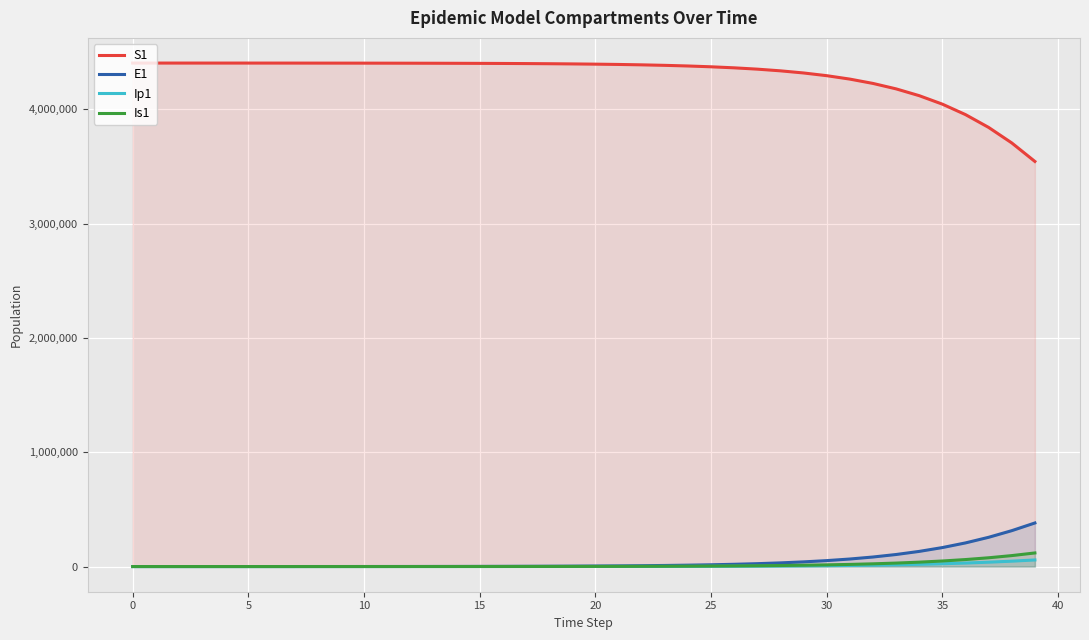

True or false: Ip1 and E1 cross at least once.

False